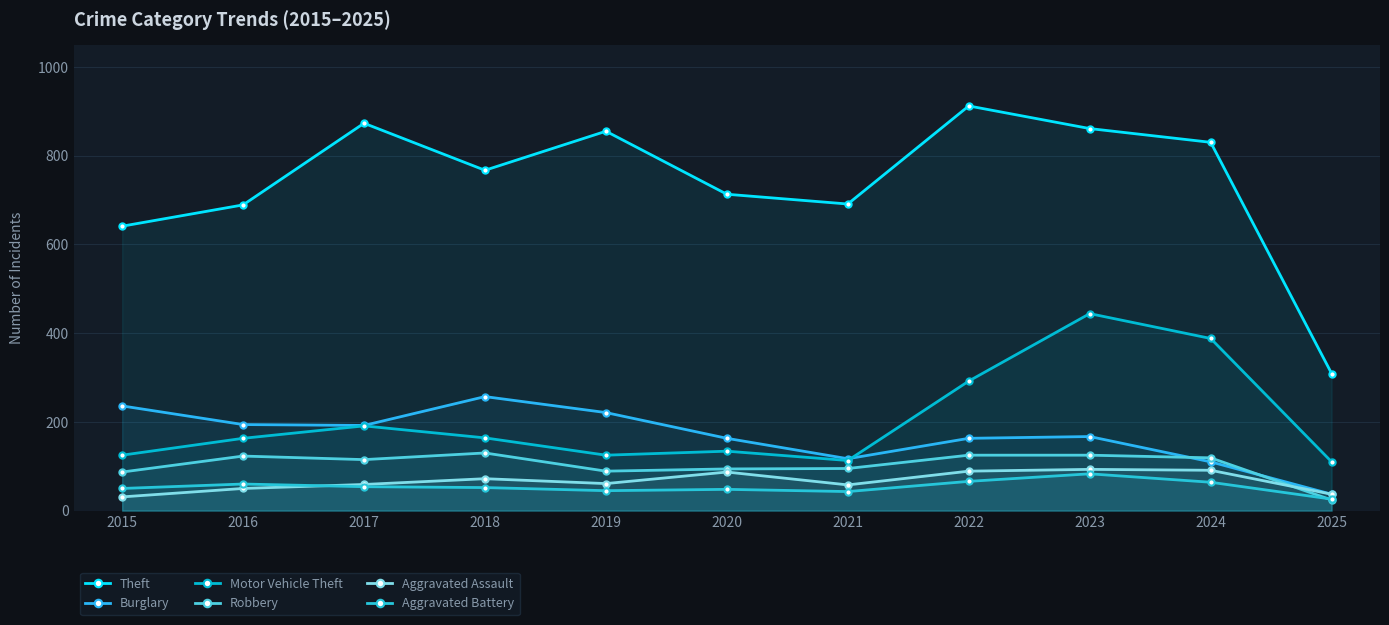

Count the number of data series in this chart.

6